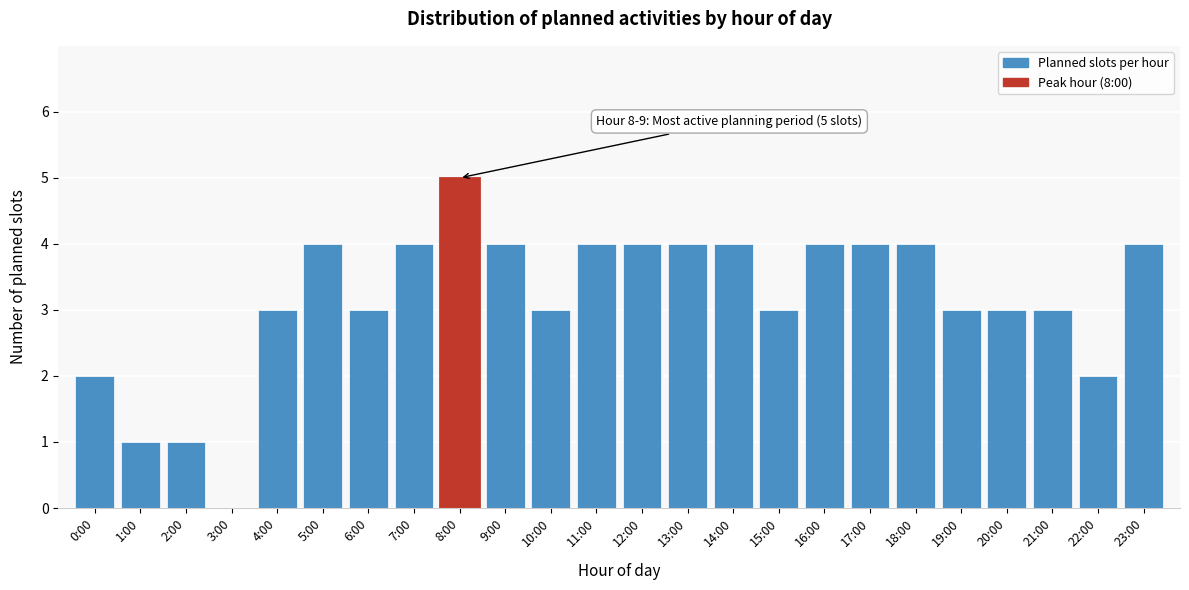

Reading right to left, what are all the values shown in this chart?

23:00=4	22:00=2	21:00=3	20:00=3	19:00=3	18:00=4	17:00=4	16:00=4	15:00=3	14:00=4	13:00=4	12:00=4	11:00=4	10:00=3	9:00=4	8:00=5	7:00=4	6:00=3	5:00=4	4:00=3	3:00=0	2:00=1	1:00=1	0:00=2